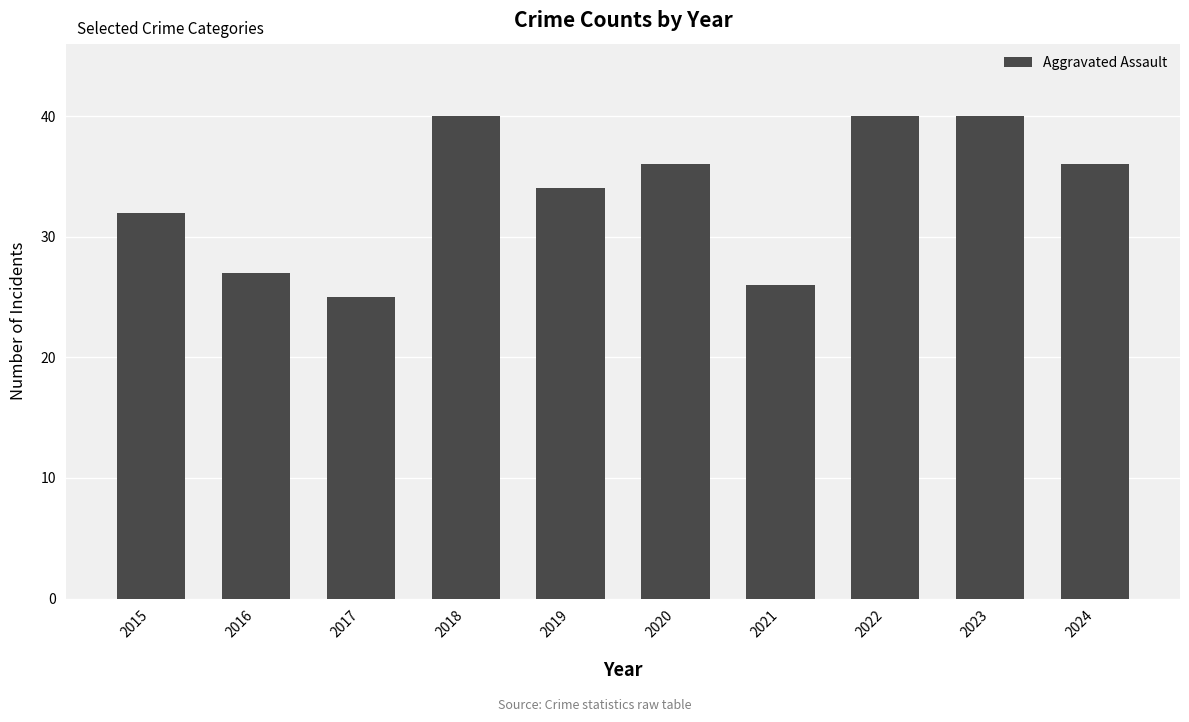

At which category does the chart reach its minimum across all series?

2017